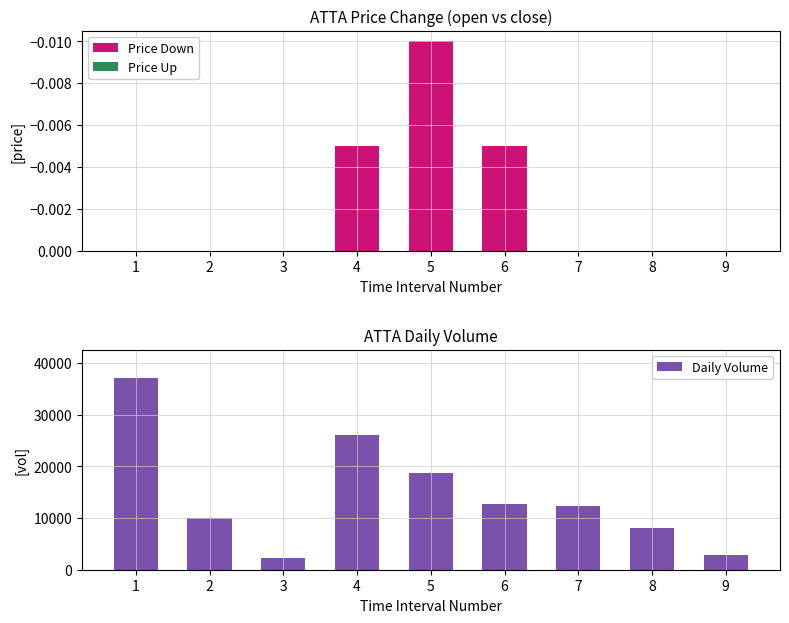

Is it true that Daily Volume equals 10100.0 at 2?

True